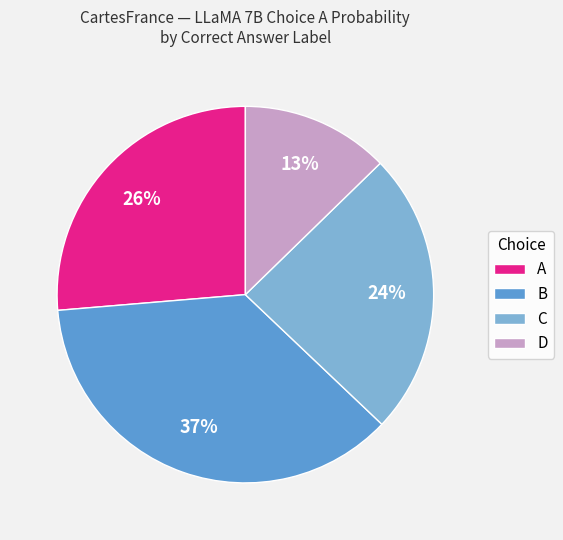

Do B and C together represent more than half of the pie?

Yes